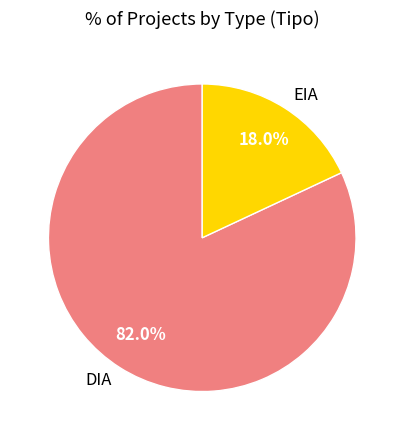

Rank the categories by value from highest to lowest.

DIA, EIA